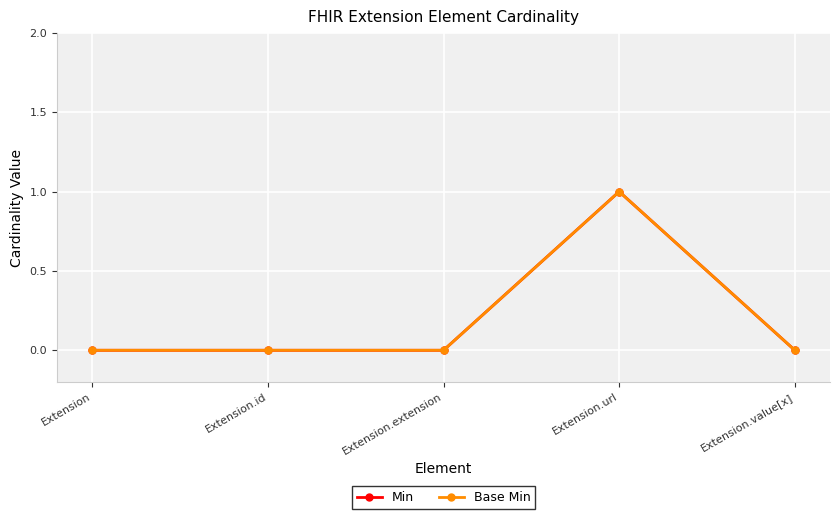

True or false: Min and Base Min intersect in this chart.

False